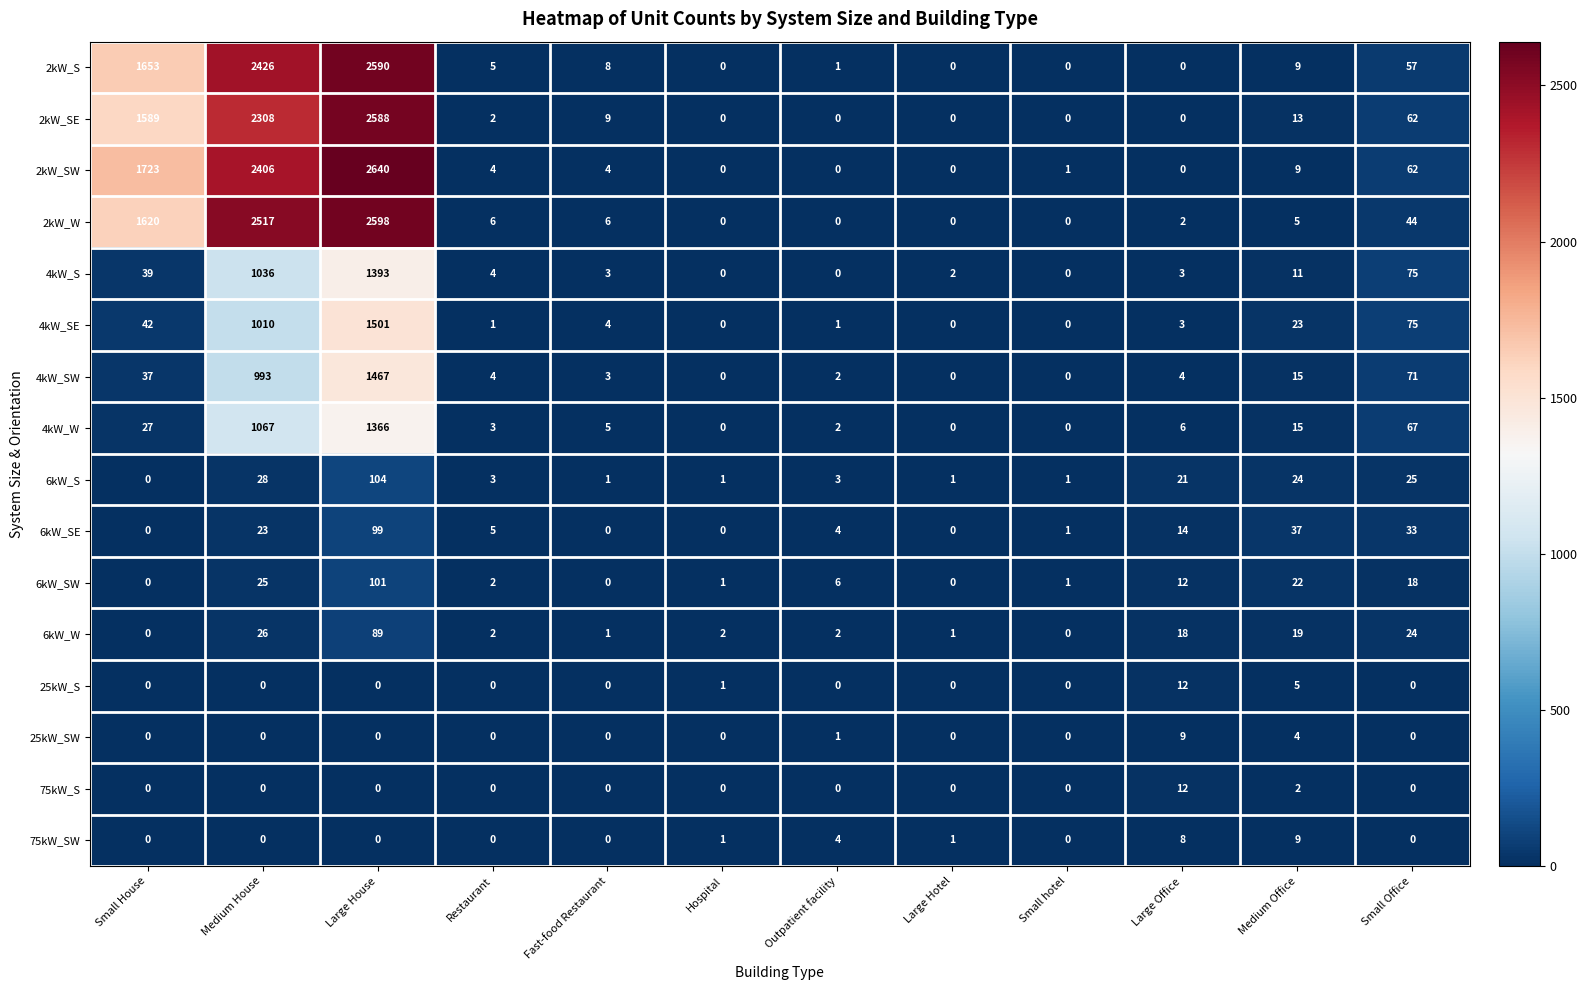

Which series has the largest total across all categories?

2kW_SW